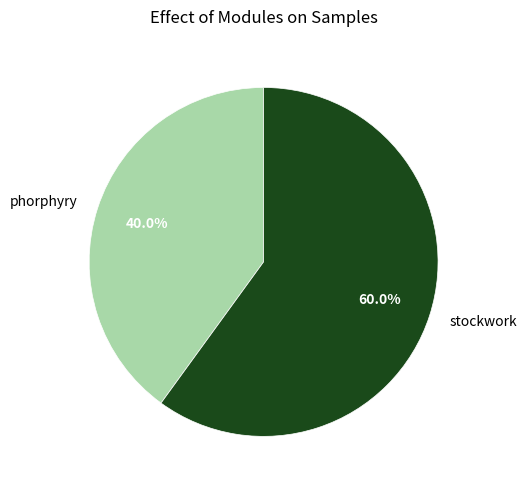

Which has a higher value, phorphyry or stockwork?

stockwork